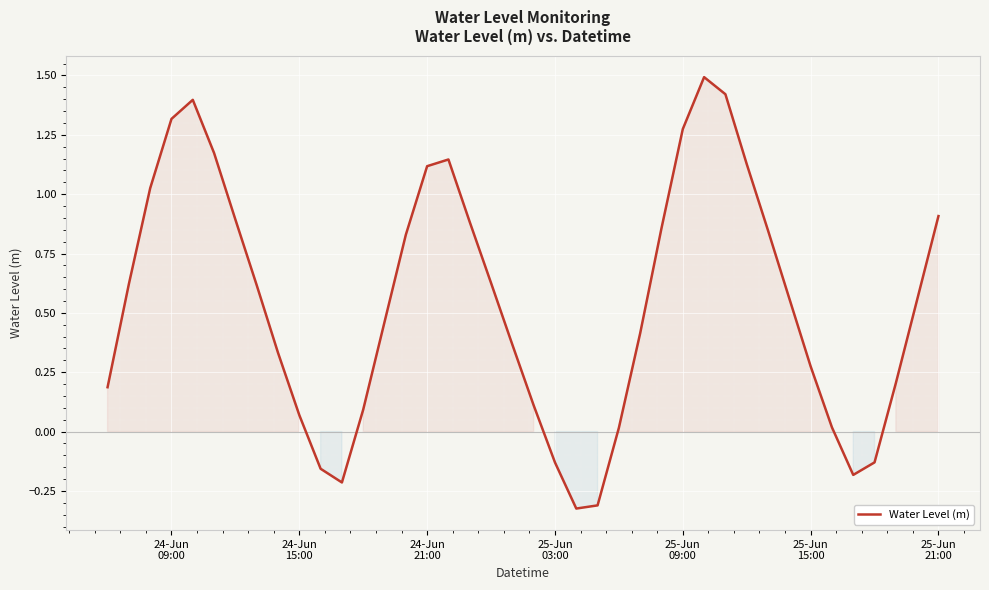

True or false: the data has more than 1 interior local peaks.

True